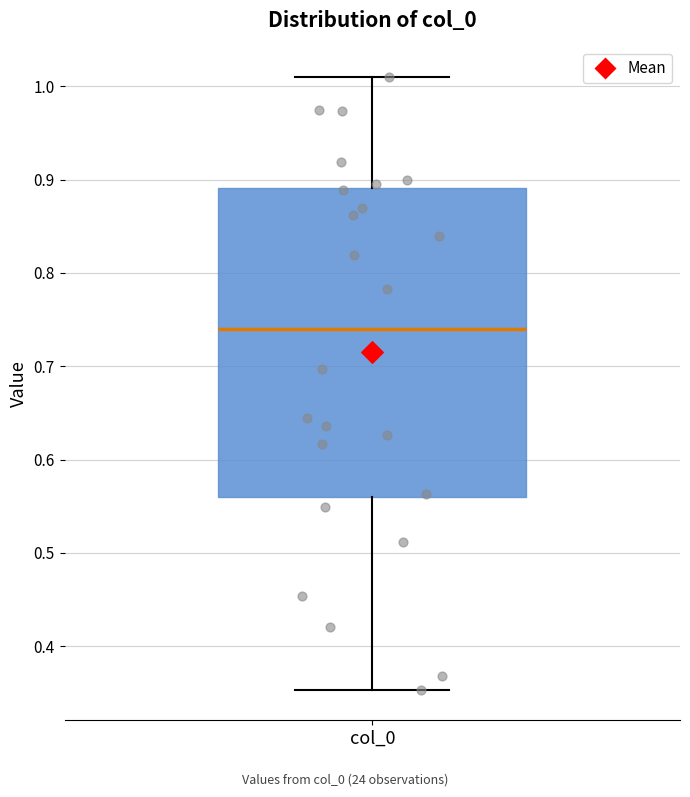

Where does the upper whisker of the box for col_0 end on the y-axis? The values are not printed on the chart, so give them approximately, as read against the axis.

1.01